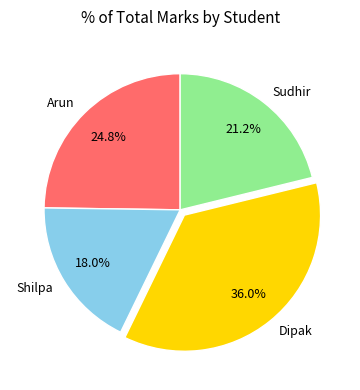

How many slices are in this pie chart?

4